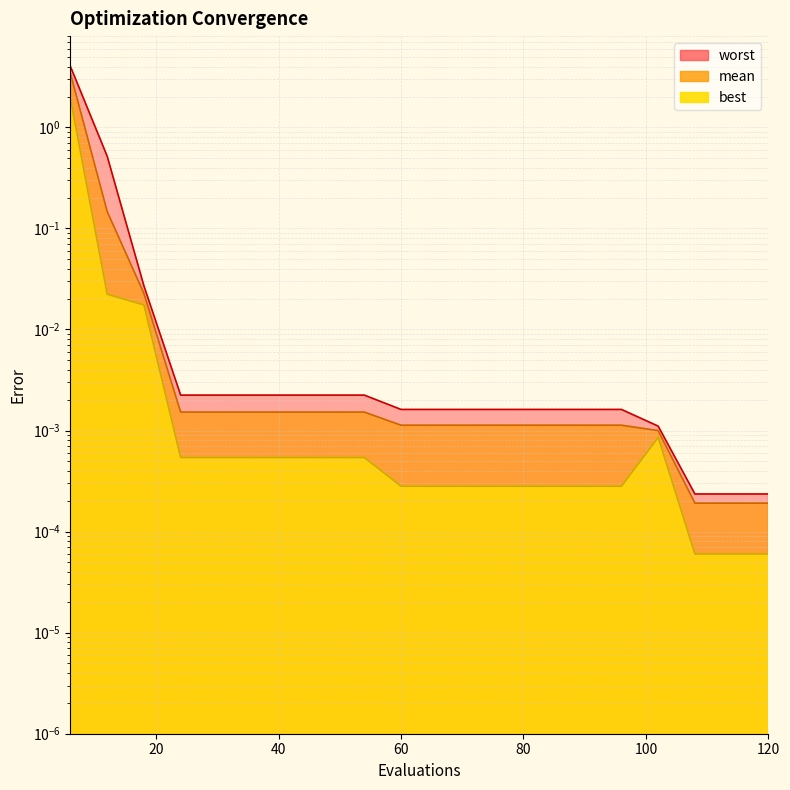

What is the sum of all worst values?

4.6